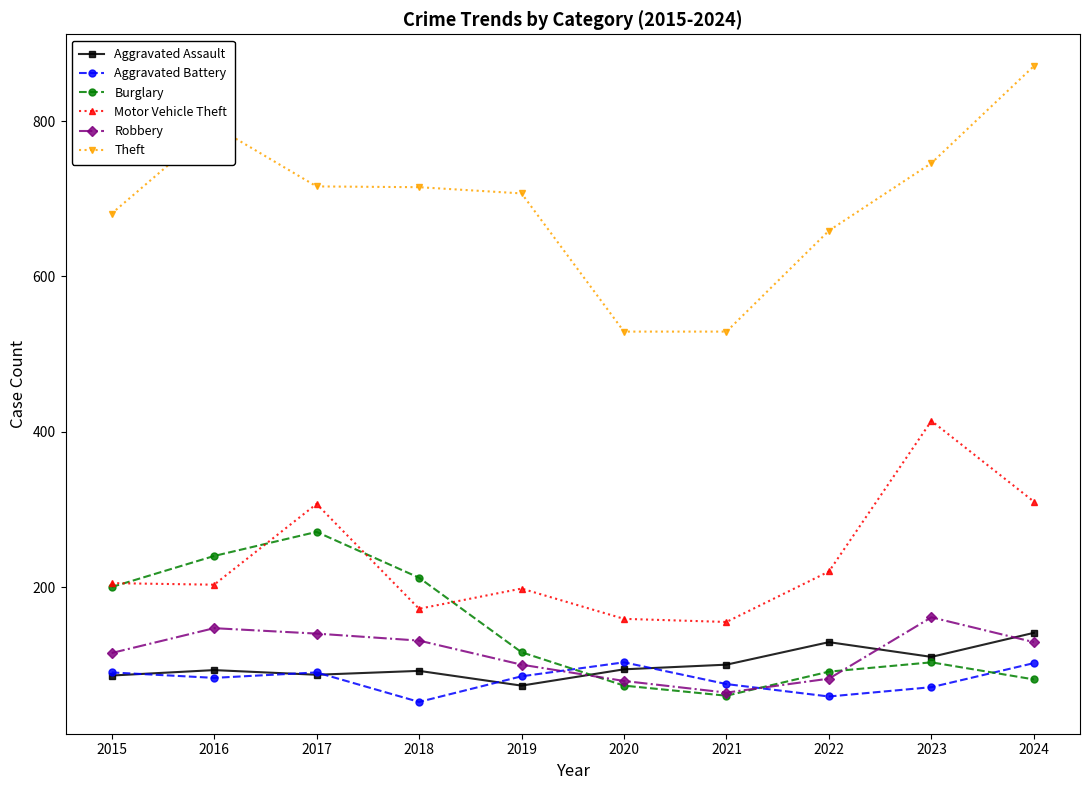

What is the sum of the Burglary values at 2018 and 2020?

285